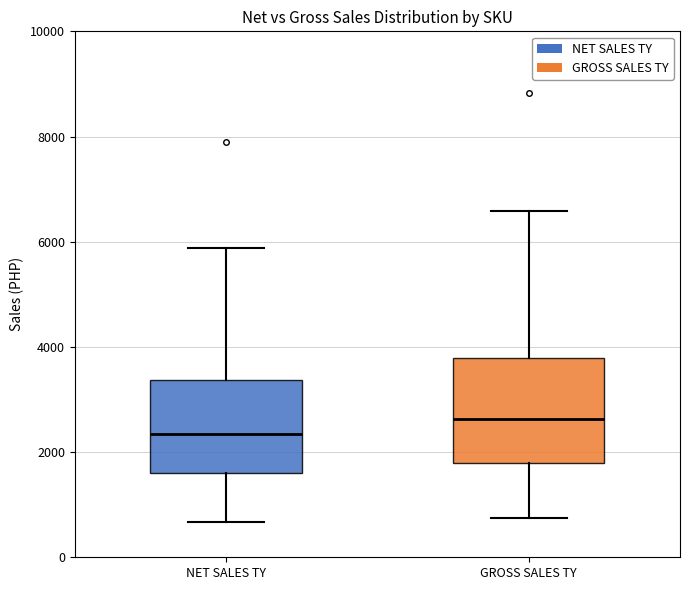

Reading left to right, transcribe this box plot: for each box, give where its median line is, the range the box spans, and where its two whiskers end, as read against the y-axis. The values are not printed on the chart, so give them approximately, as read against the axis.

NET SALES TY: median 2400, box 1600 to 3400, whiskers 600 to 5800
GROSS SALES TY: median 2600, box 1800 to 3800, whiskers 800 to 6600